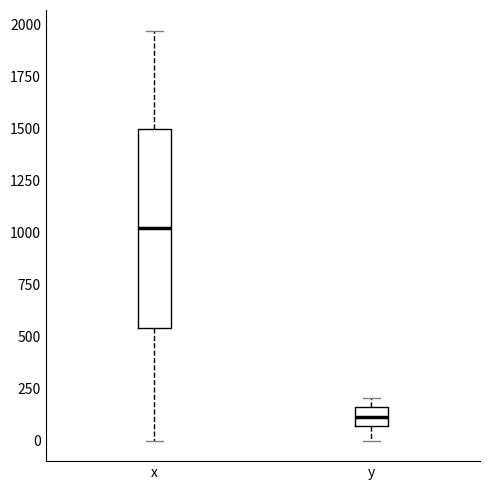

Reading left to right, read every box against the y-axis: the position of its median line, the range the box covers, and the ends of its whiskers. The values are not printed on the chart, so give them approximately, as read against the axis.

x: median 1000, box 550 to 1500, whiskers 0 to 1950
y: median 100, box 50 to 150, whiskers 0 to 200